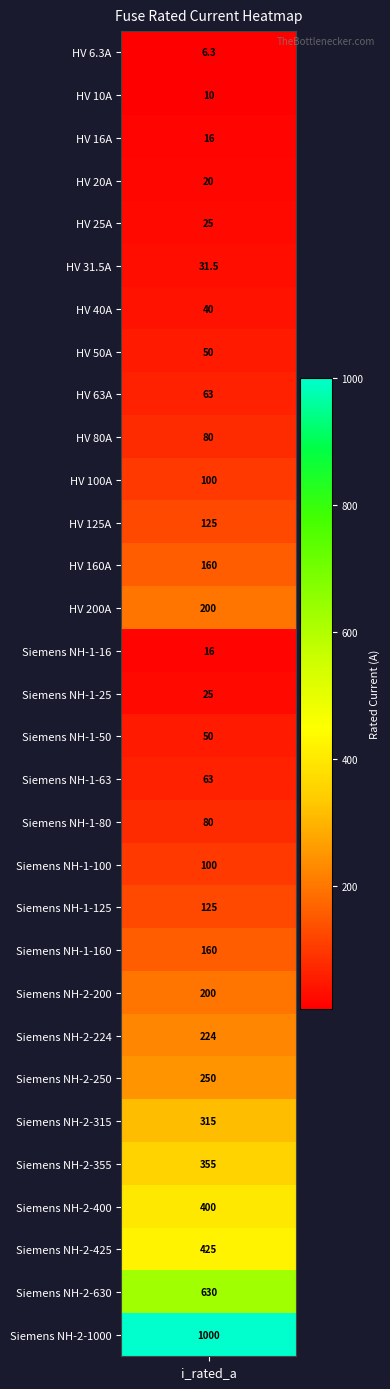

What is the difference between the maximum and minimum values?

993.7